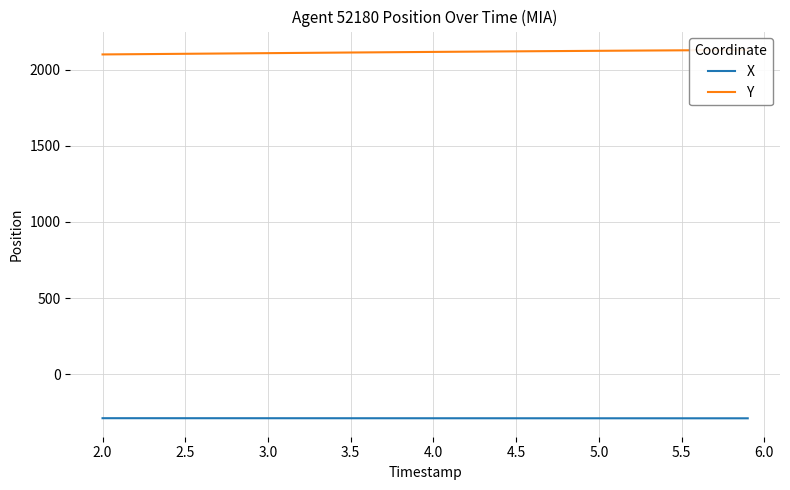

How many series are shown in this chart?

2